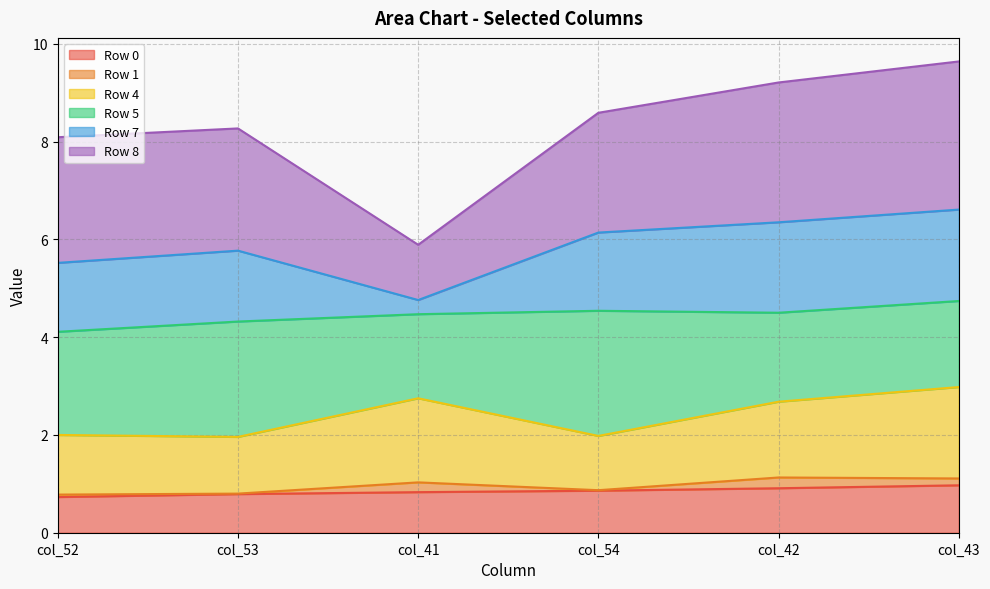

The Row 7 series shows 12.5 at col_52. True or false?

False